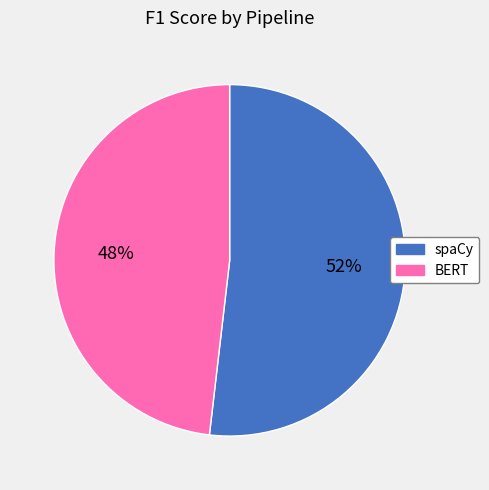

Count the number of slices in the pie.

2